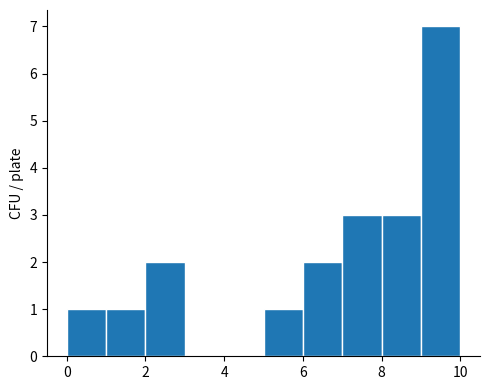

Over which range of the x-axis is the bar tallest?

9 to 10